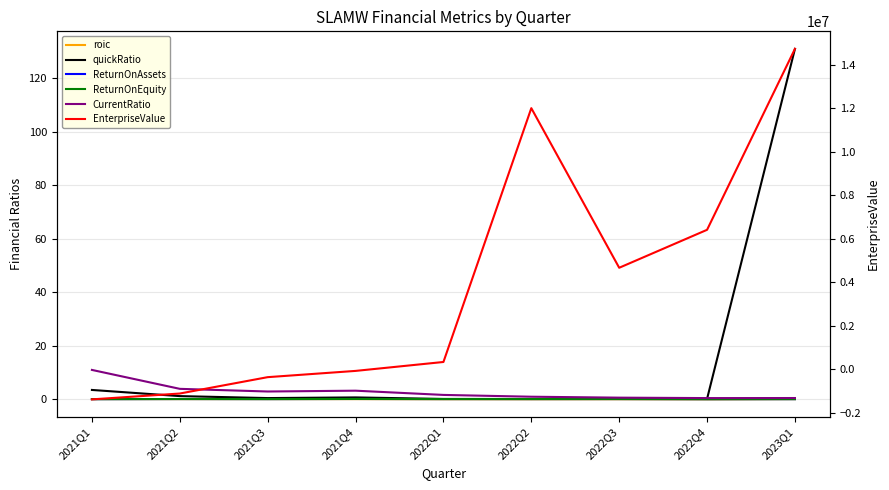

What is the label of the 2nd point from the left?

2021Q2